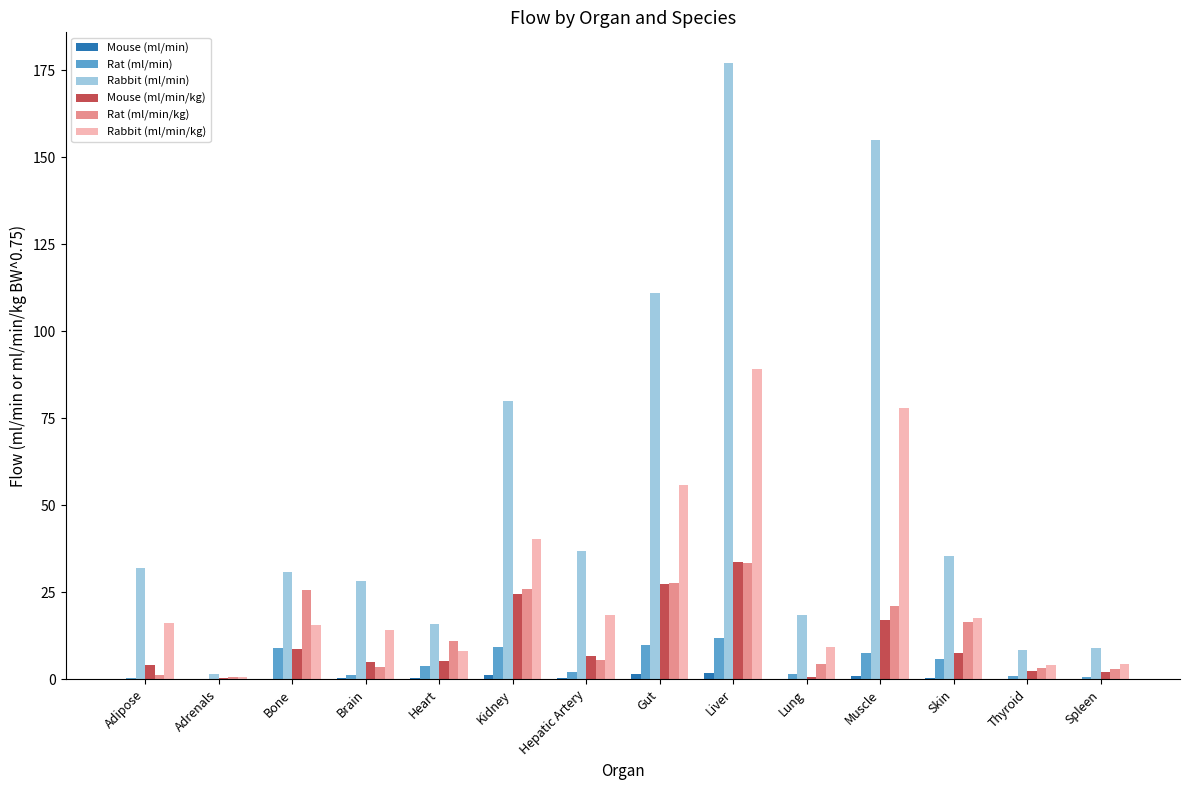

Read the Rat (ml/min/kg) value at Brain.

3.7